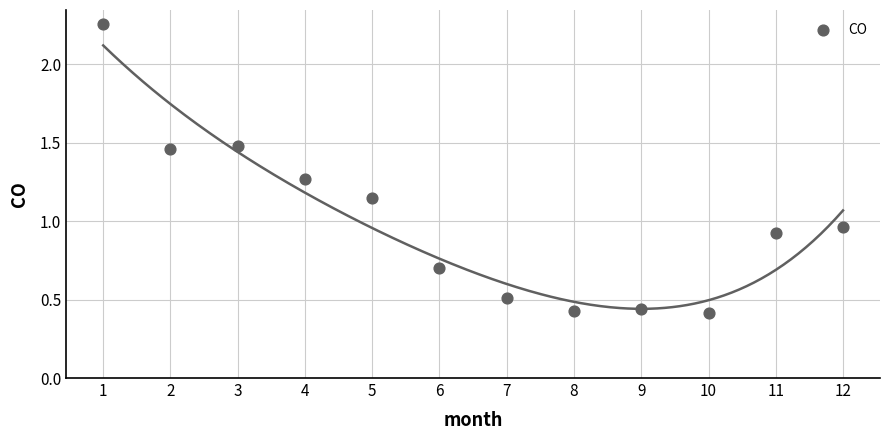

What is the range of Y values (max minus min)?

1.8